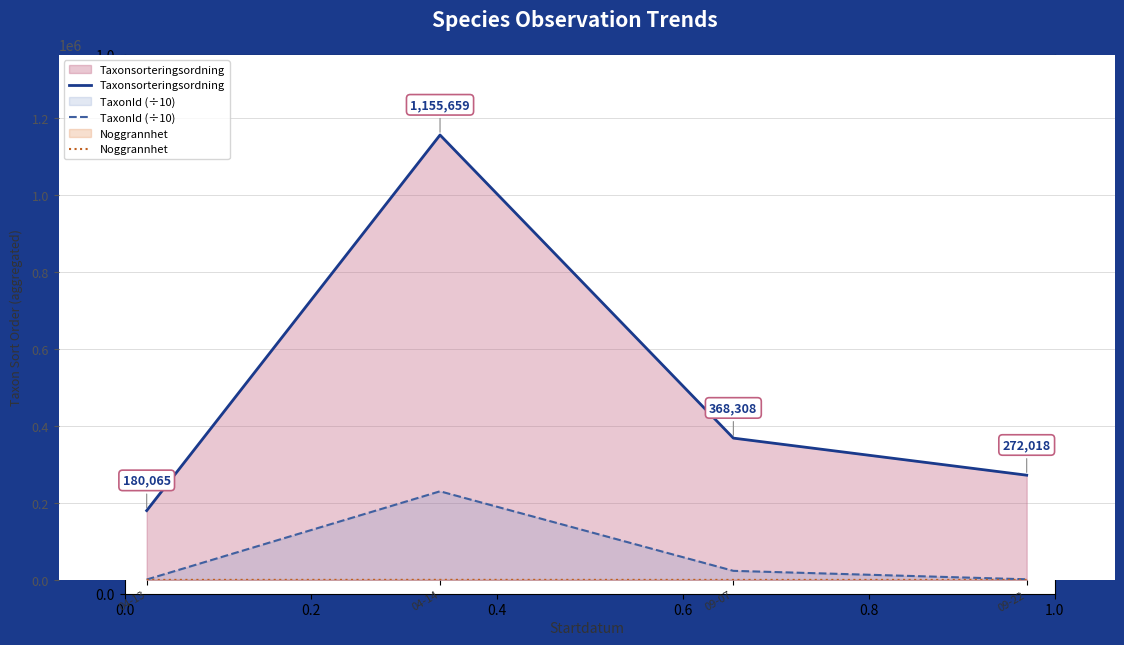

Which series has the widest spread of values?

Taxonsorteringsordning